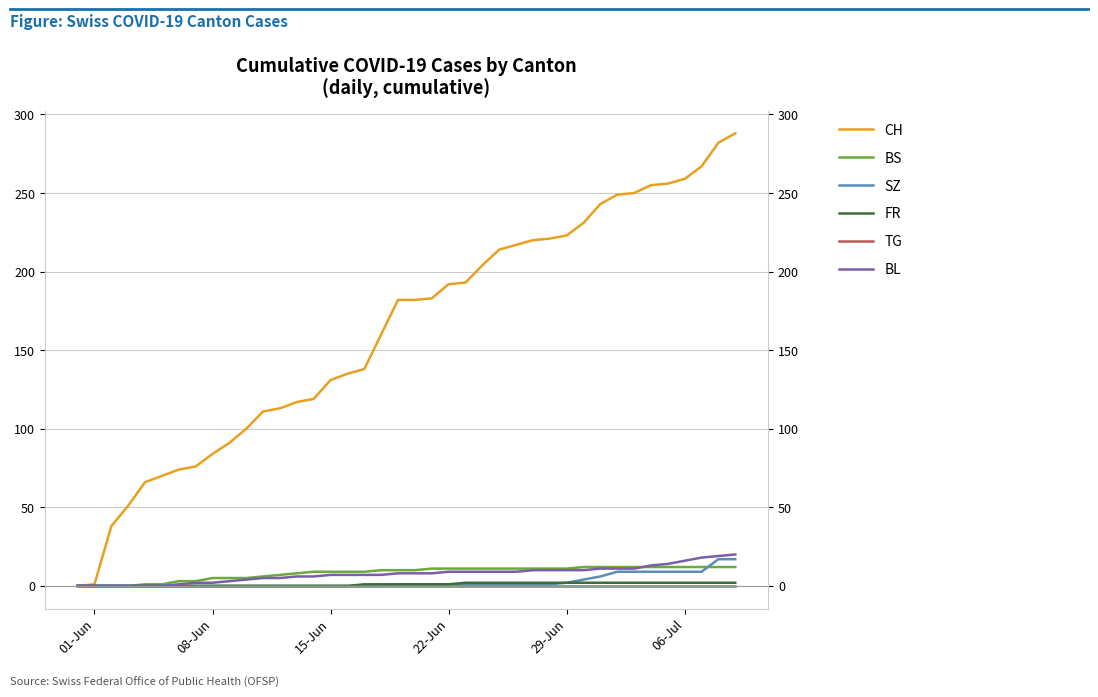

True or false: TG has more than 2 interior local peaks.

False